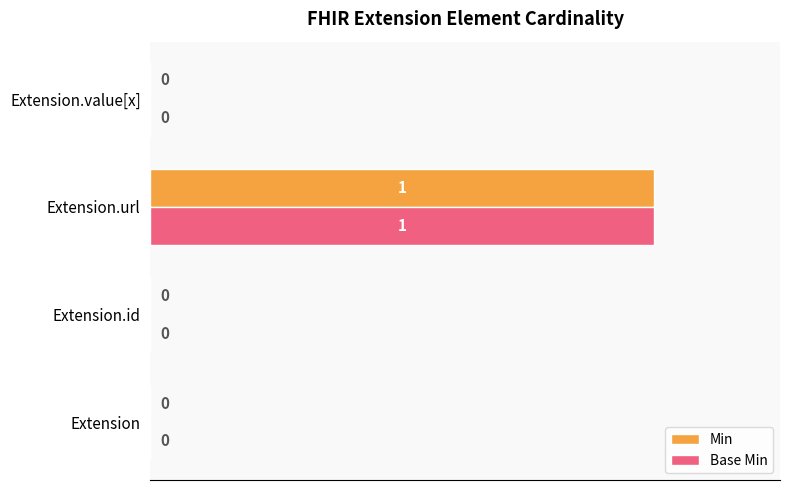

How many Base Min values are between 0 and 1?

4